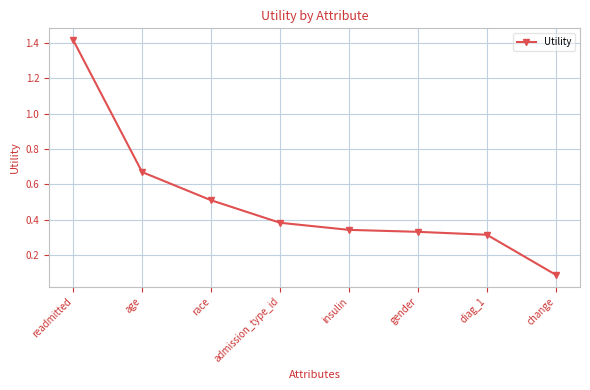

What is the label of the 5th point from the left?

insulin